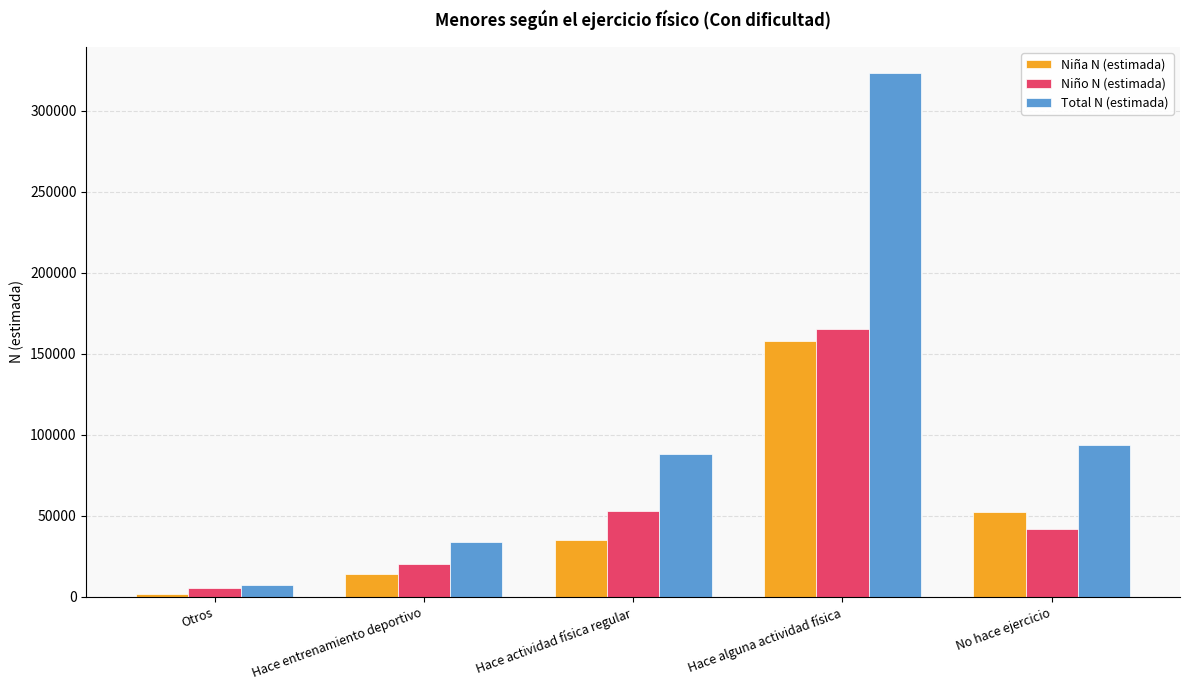

True or false: Niña N (estimada) has a value of 68309 at No hace ejercicio.

False